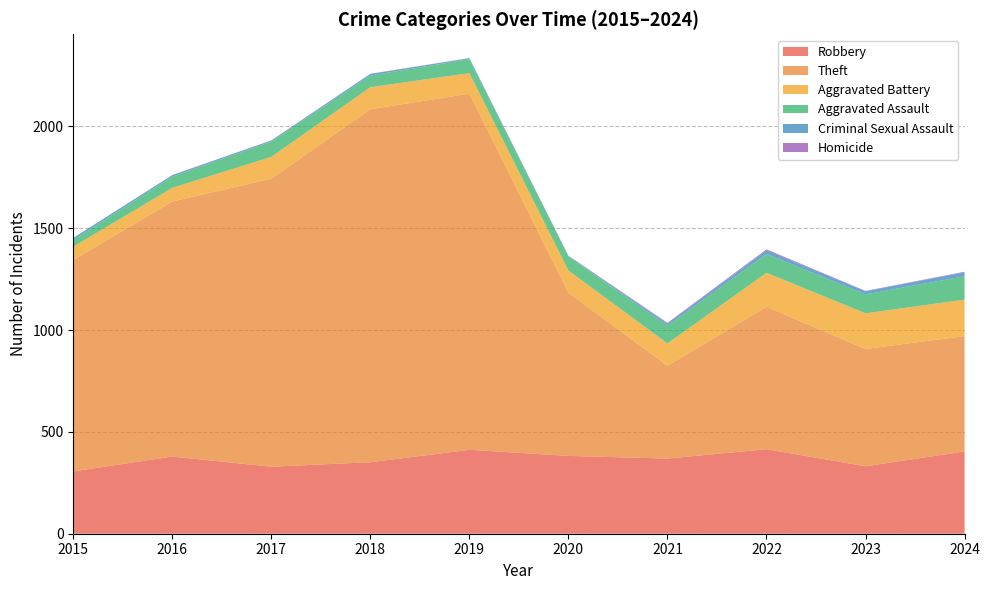

Reading left to right, transcribe all the data shown in this chart.

Robbery: 2015=306	2016=379	2017=329	2018=351	2019=412	2020=382	2021=369	2022=415	2023=331	2024=404
Theft: 2015=1038	2016=1252	2017=1414	2018=1733	2019=1748	2020=801	2021=456	2022=699	2023=576	2024=566
Aggravated Battery: 2015=65	2016=67	2017=107	2018=108	2019=101	2020=109	2021=109	2022=167	2023=175	2024=179
Aggravated Assault: 2015=33	2016=55	2017=75	2018=57	2019=69	2020=69	2021=87	2022=93	2023=93	2024=115
Criminal Sexual Assault: 2015=10	2016=7	2017=5	2018=8	2019=4	2020=2	2021=10	2022=17	2023=15	2024=19
Homicide: 2015=0	2016=1	2017=1	2018=1	2019=1	2020=2	2021=4	2022=5	2023=2	2024=3